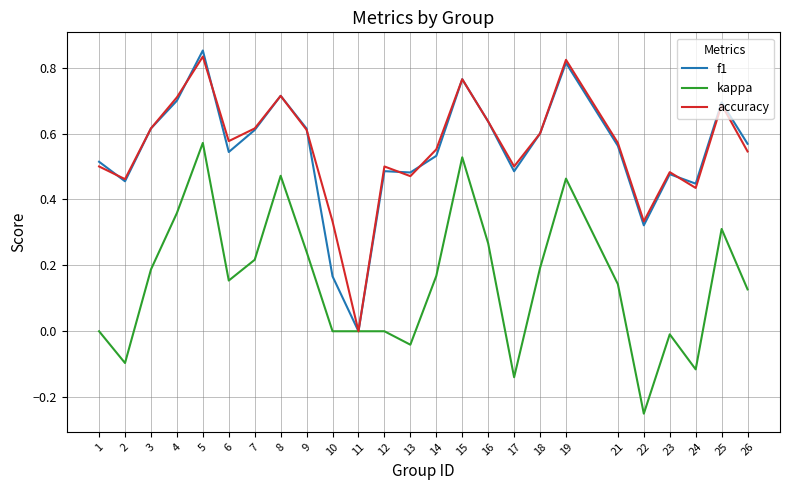

Which category has the highest value across all series?

5